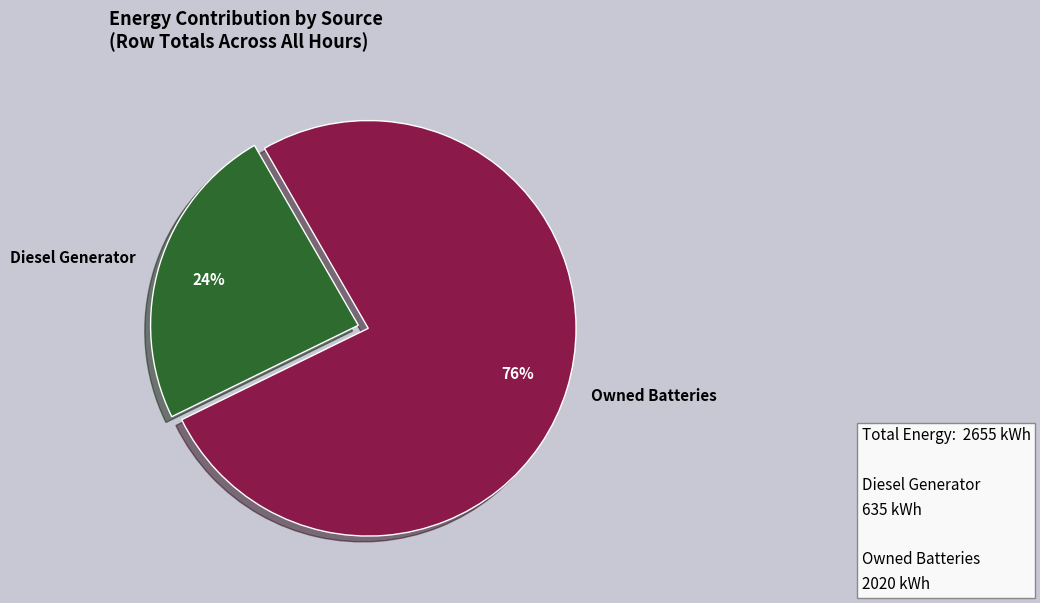

To the nearest percent, what is the difference between the Owned Batteries and Diesel Generator slice percentages?

52%